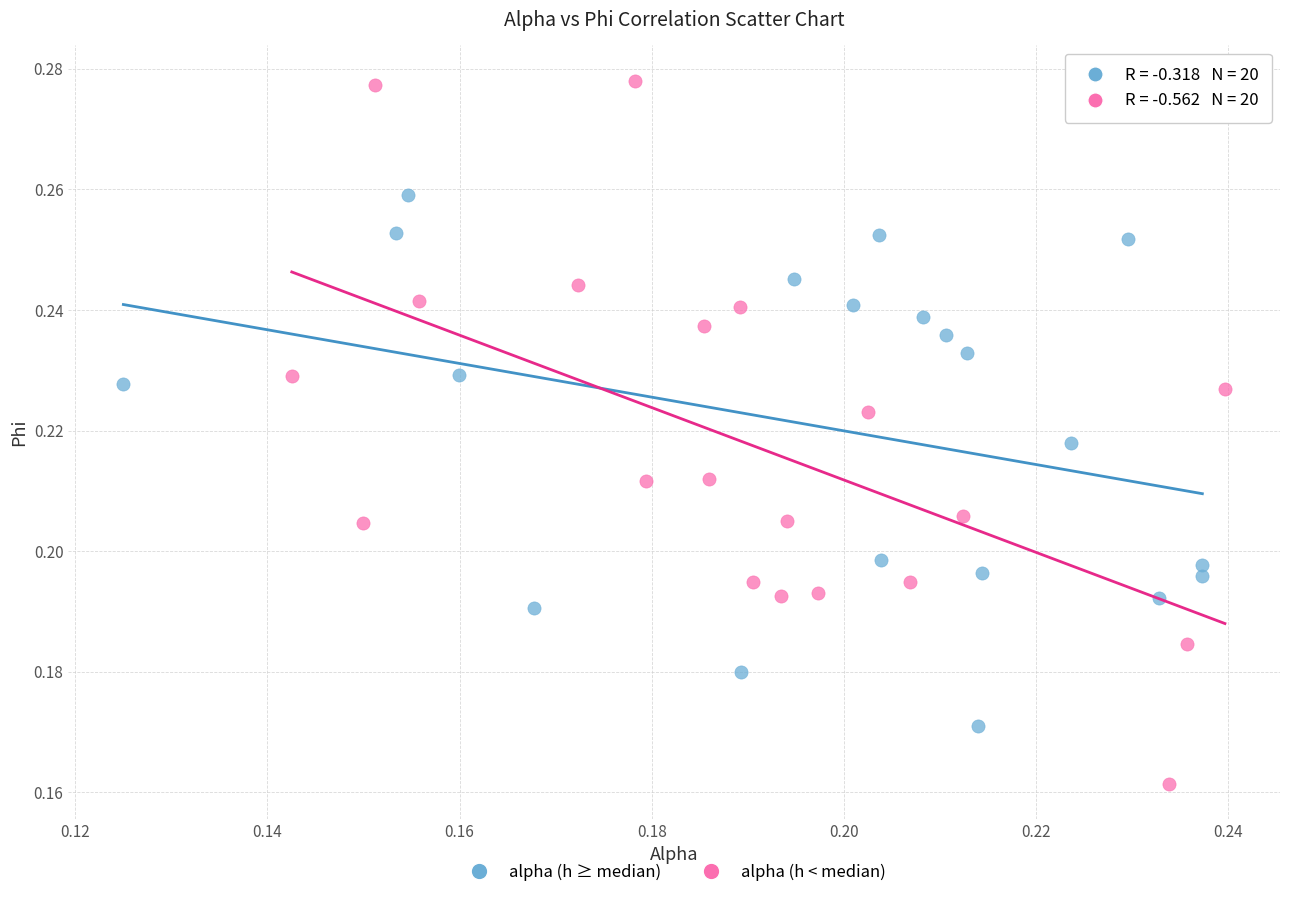

Which series contains the highest Y value?

alpha (h < median)